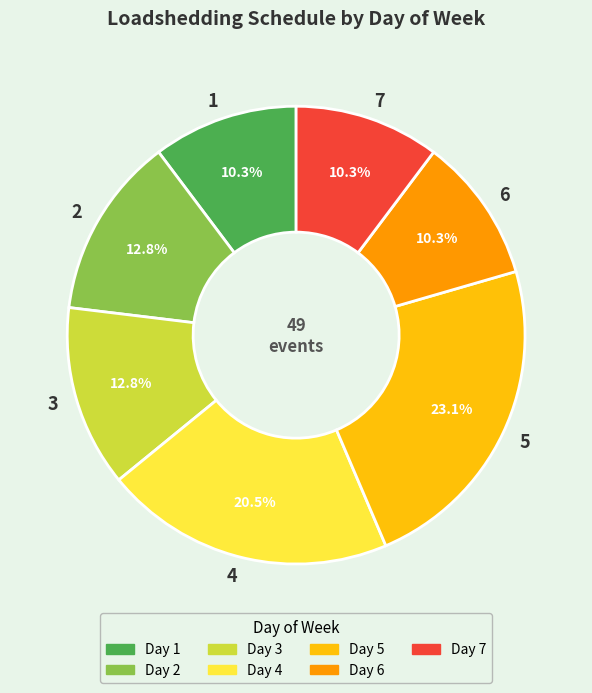

Is 1 the majority of the pie?

No